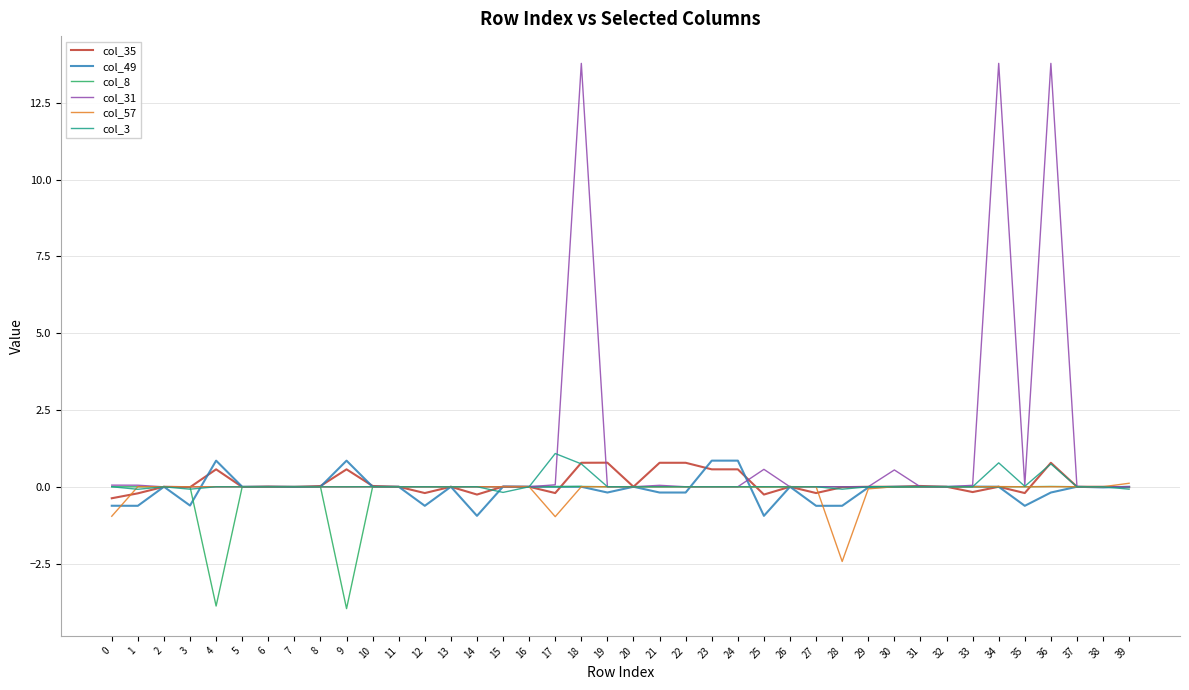

Is it true that col_49 equals -0.2 at 21?

True